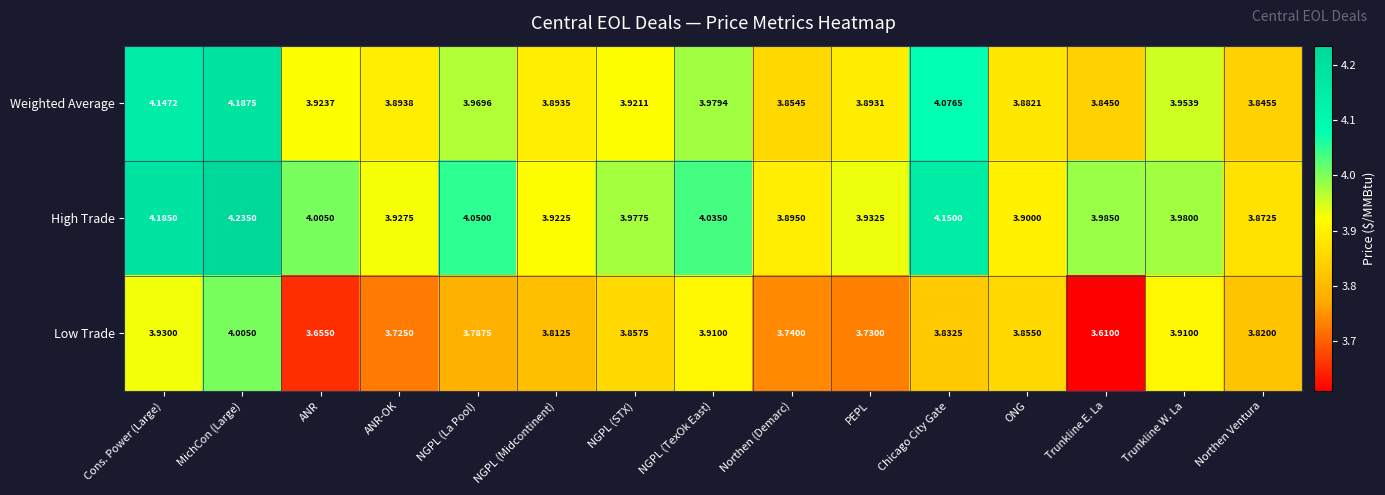

Which series has the largest range (max minus min)?

Low Trade